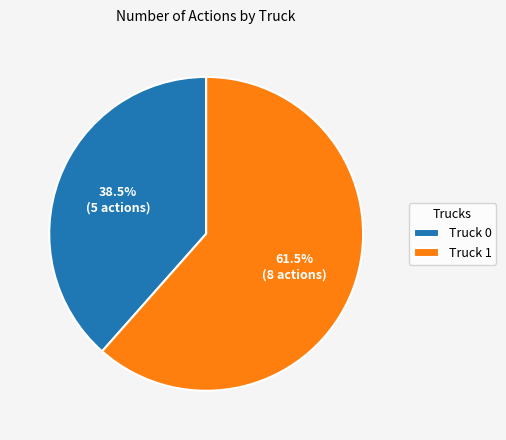

Rank the categories by value from highest to lowest.

Truck 1, Truck 0